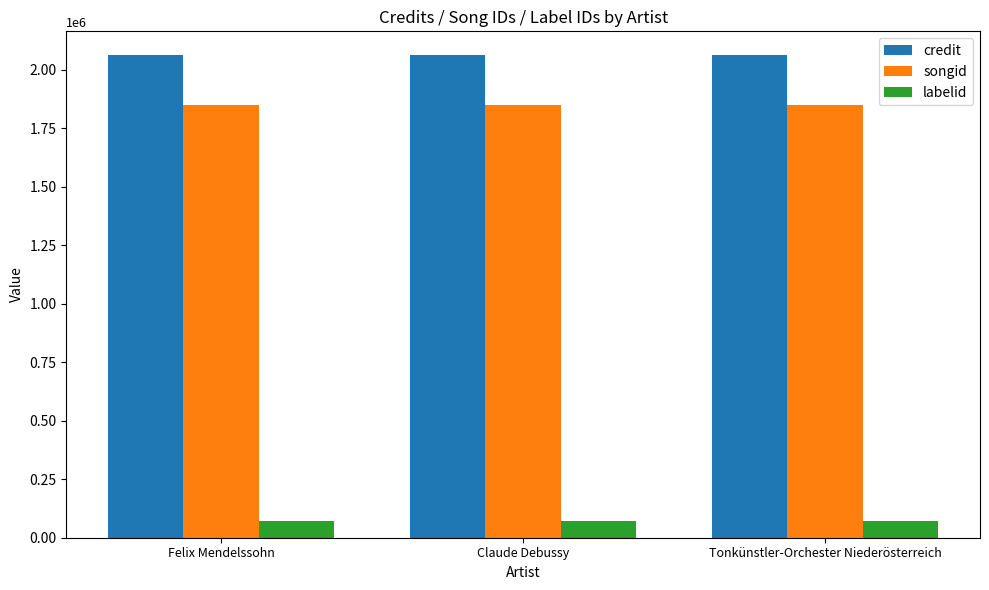

Reading left to right, list all the values displayed in this chart.

credit: 2061257	2061257	2061257
songid: 1850058	1850058	1850058
labelid: 72986	72986	72986